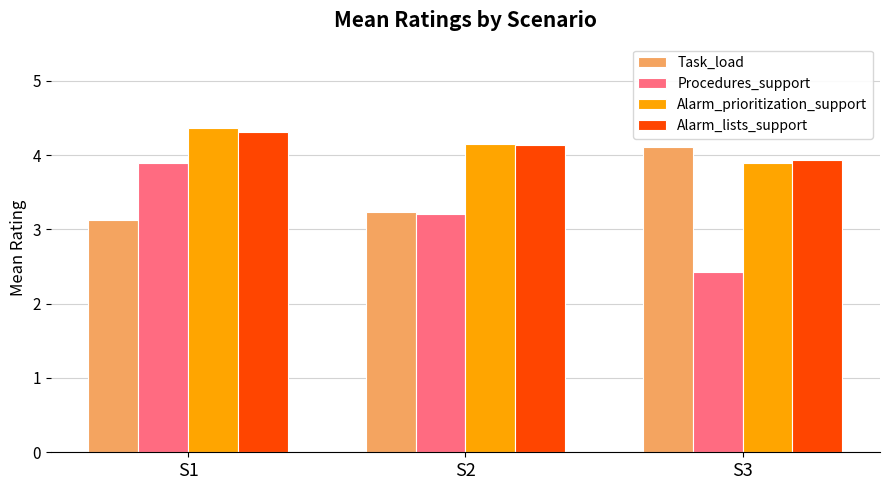

What are all the series names shown in the legend?

Task_load, Procedures_support, Alarm_prioritization_support, Alarm_lists_support